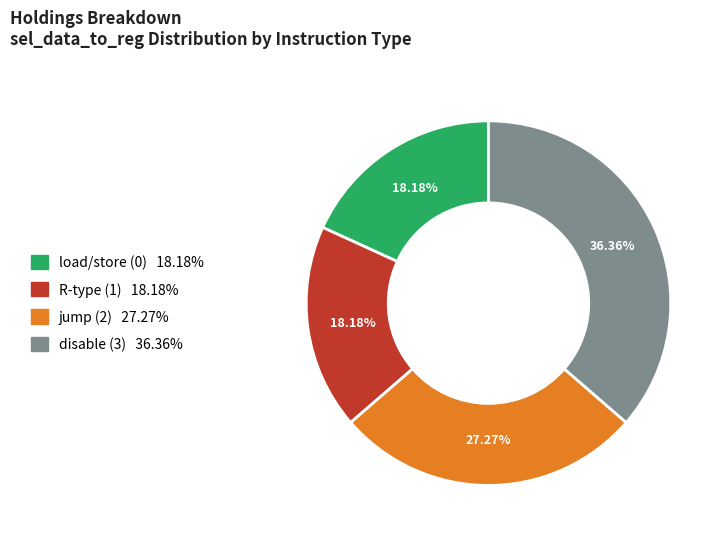

Does any single category account for the majority?

No